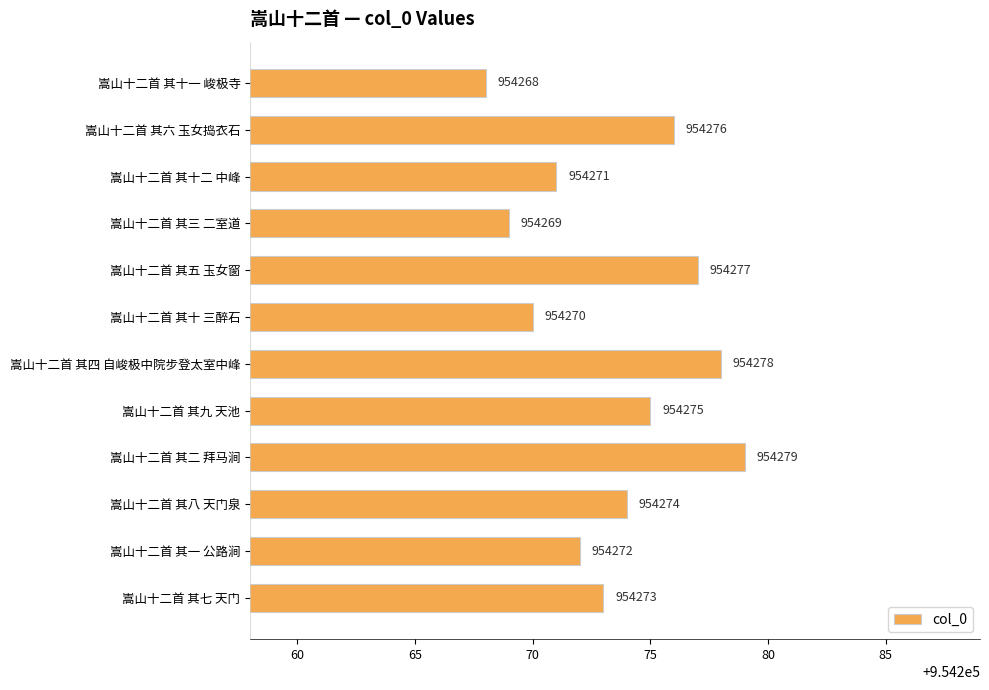

Which category has the highest value across all series?

嵩山十二首 其二 拜马涧